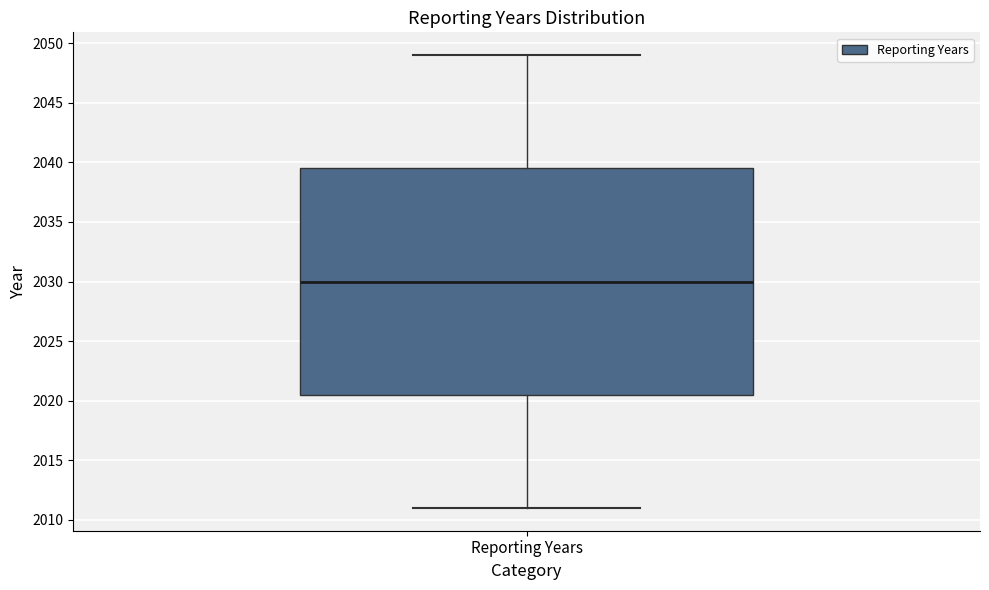

Transcribe this box plot: give where the median line is, the range the box spans, and where the two whiskers end, as read against the y-axis. The values are not printed on the chart, so give them approximately, as read against the axis.

median 2030.0, box 2020.5 to 2039.5, whiskers 2011.0 to 2049.0